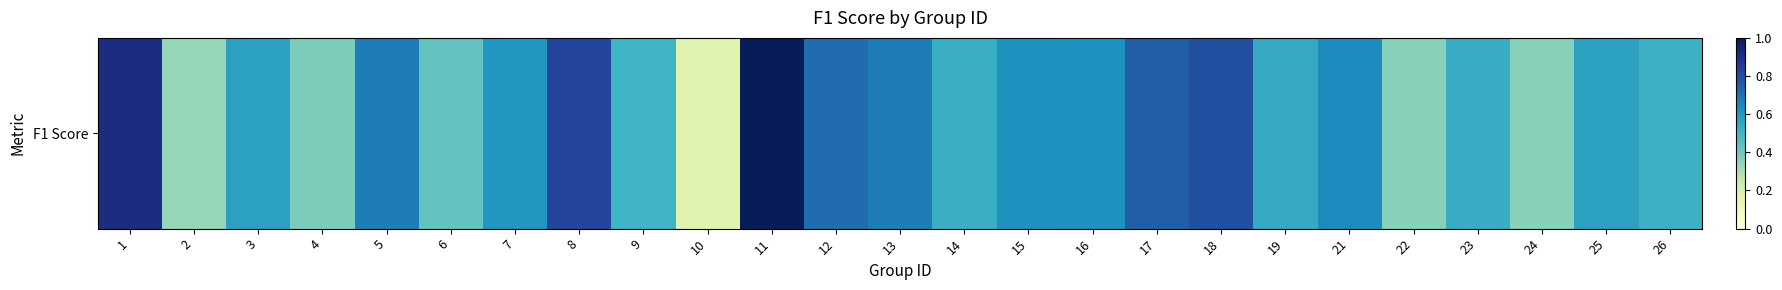

How many series are shown in this chart?

1